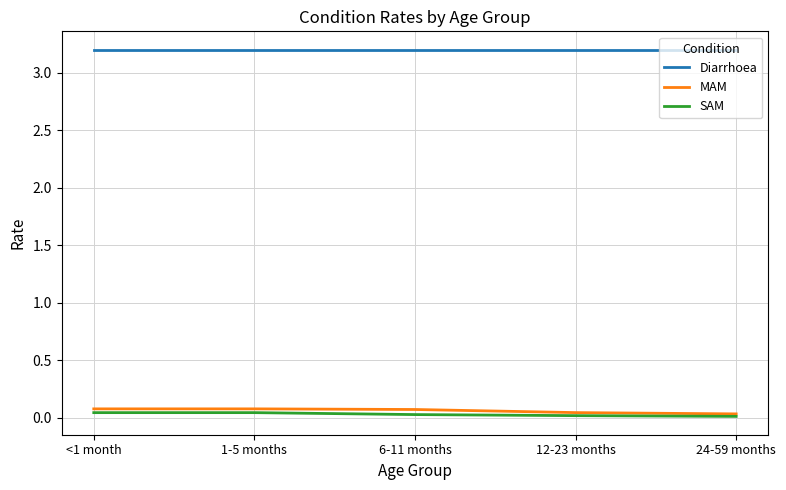

What is the greatest value displayed?

3.2